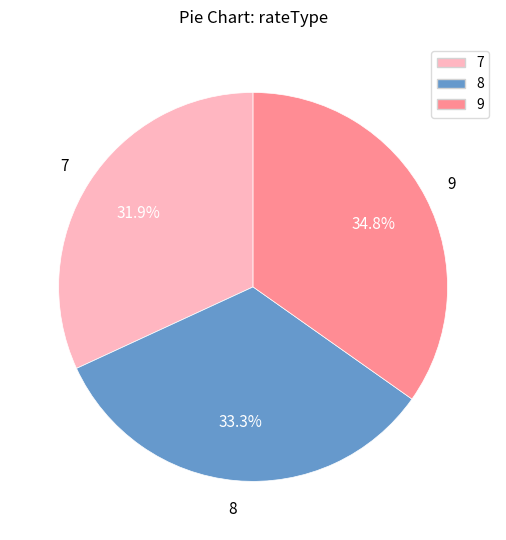

Between 8 and 7, which is larger?

8